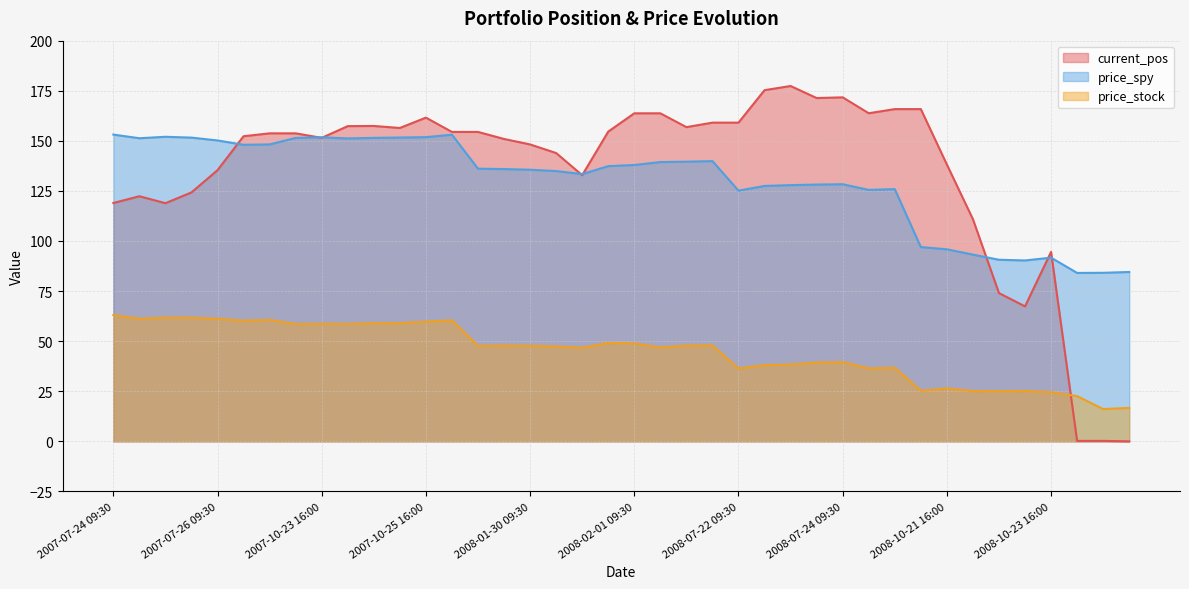

What is the label of the 6th point from the right?

2008-10-22 16:00